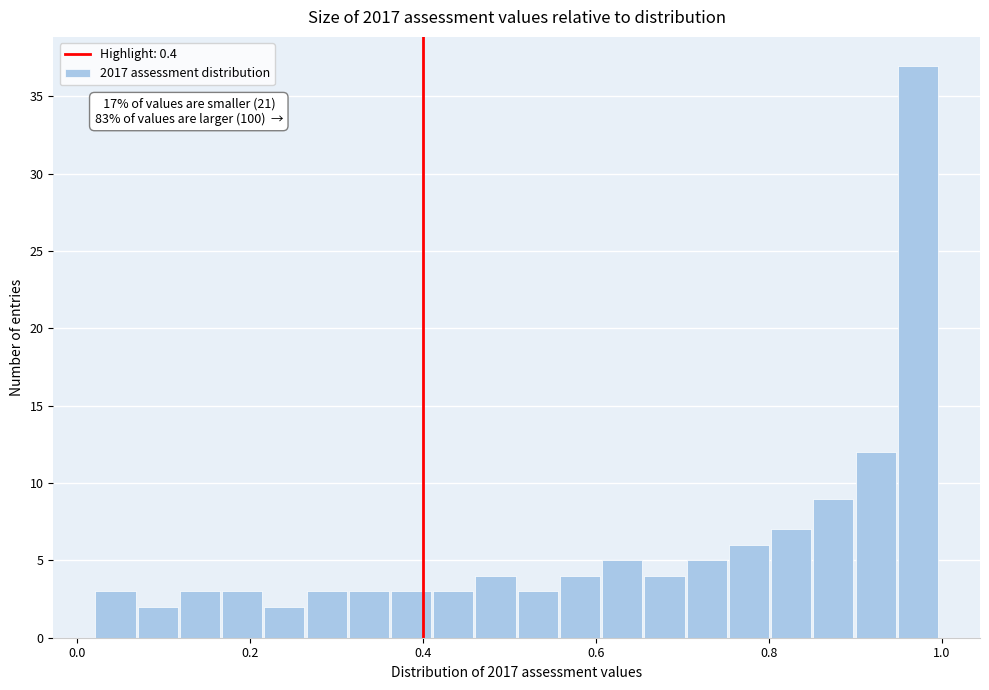

Read against the x-axis, roughly where is the centre of the tallest bar?

0.98